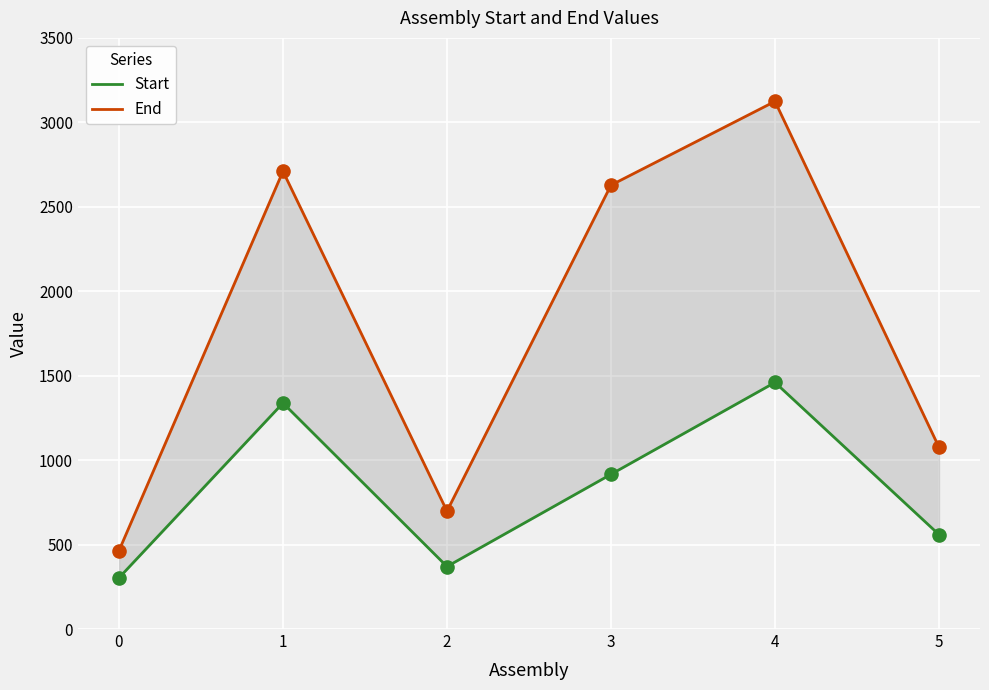

At which category is the sum across all series the highest?

4